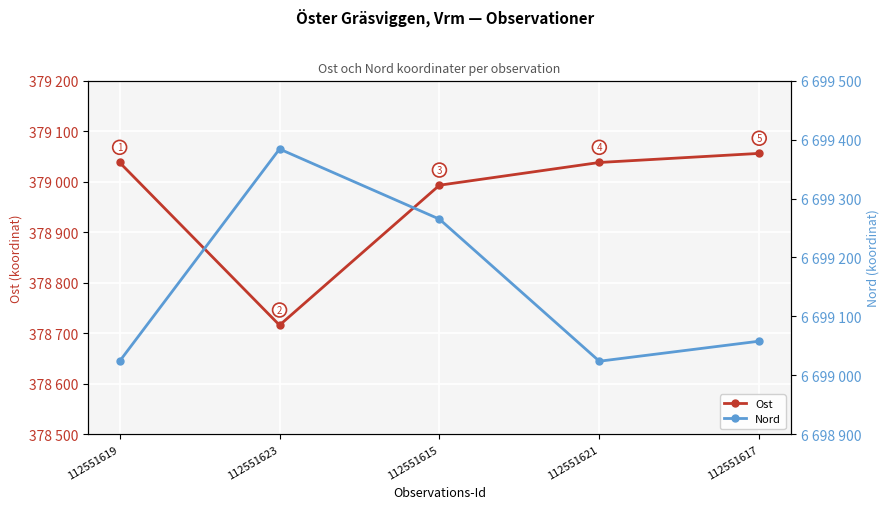

What position from the left is 112551623?

2